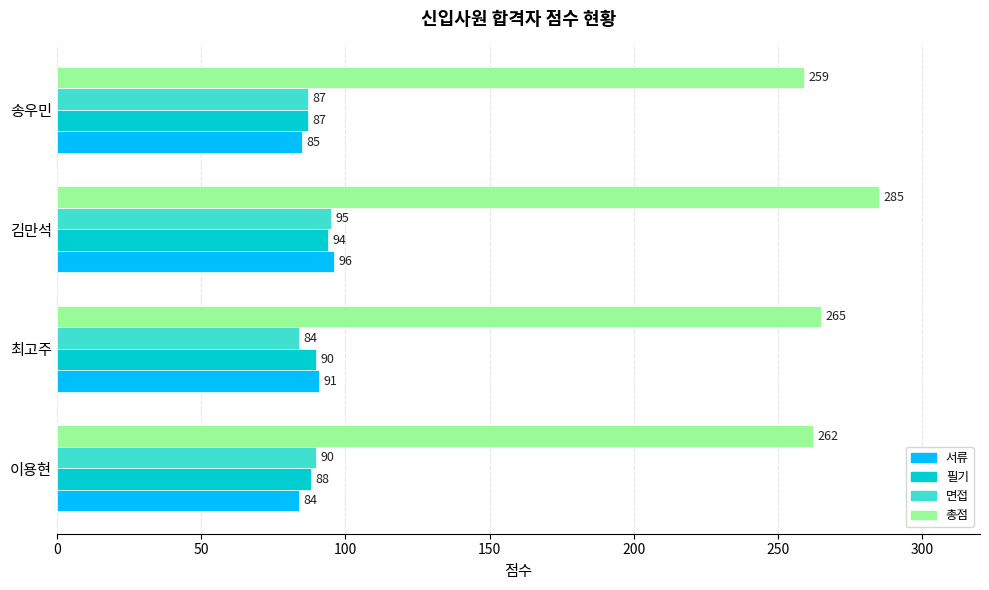

Count the number of data series in this chart.

4